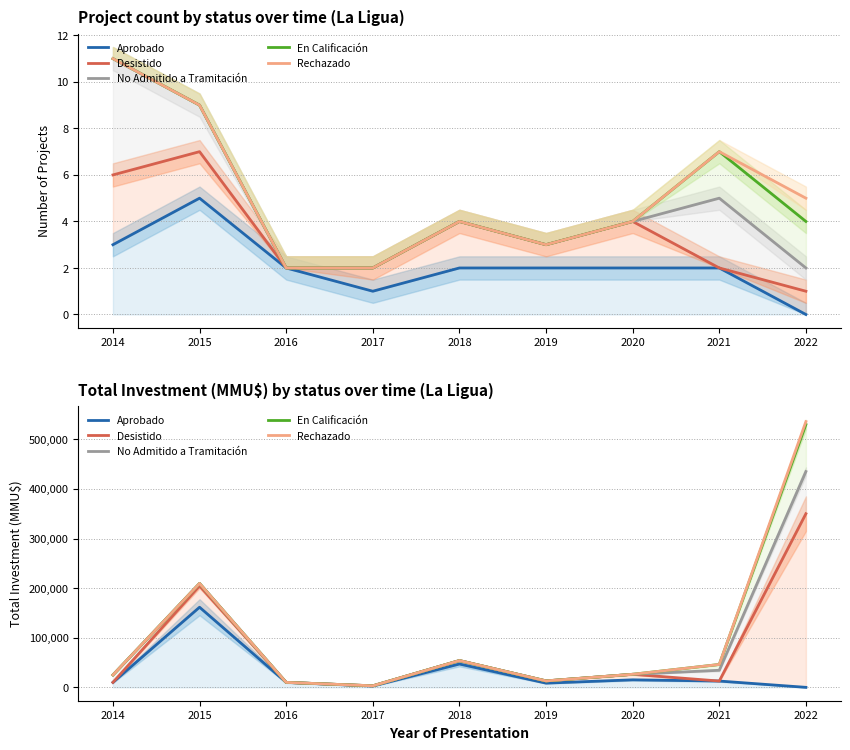

Reading left to right, transcribe all the data shown in this chart.

Aprobado: 2014=10010	2015=161500	2016=10000	2017=2600	2018=47000	2019=8500	2020=15156	2021=12700	2022=0
Desistido: 2014=10010	2015=204500	2016=10000	2017=3100	2018=54000	2019=13000	2020=26312	2021=12700	2022=350000
No Admitido a Tramitación: 2014=25020	2015=209500	2016=10000	2017=3100	2018=54000	2019=13000	2020=26312	2021=34420	2022=435000
En Calificación: 2014=25020	2015=209500	2016=10000	2017=3100	2018=54000	2019=13000	2020=26312	2021=46140	2022=529720
Rechazado: 2014=25020	2015=209500	2016=10000	2017=3100	2018=54000	2019=13000	2020=26312	2021=46140	2022=535720